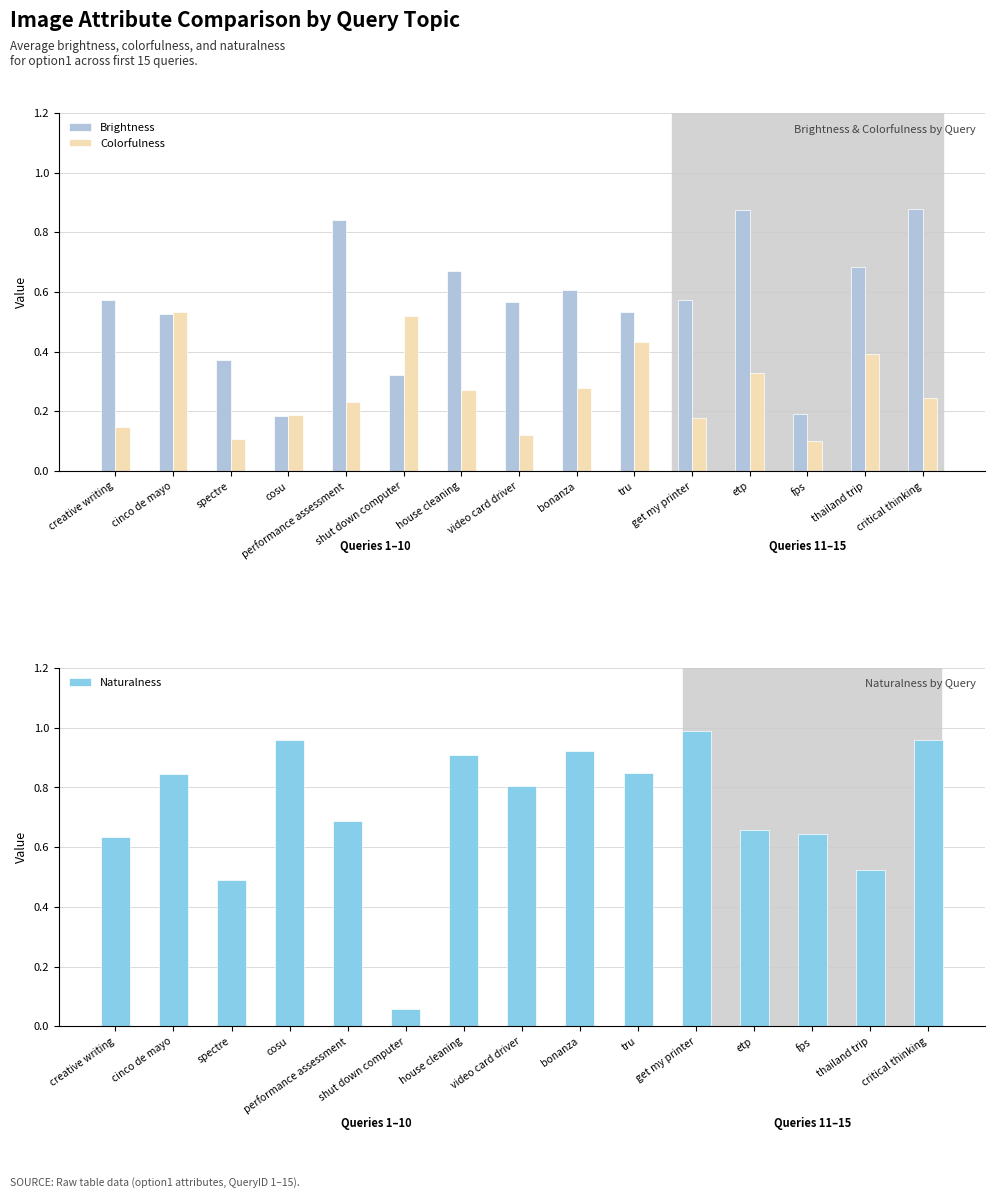

What is the label of the 3rd bar from the left?

spectre